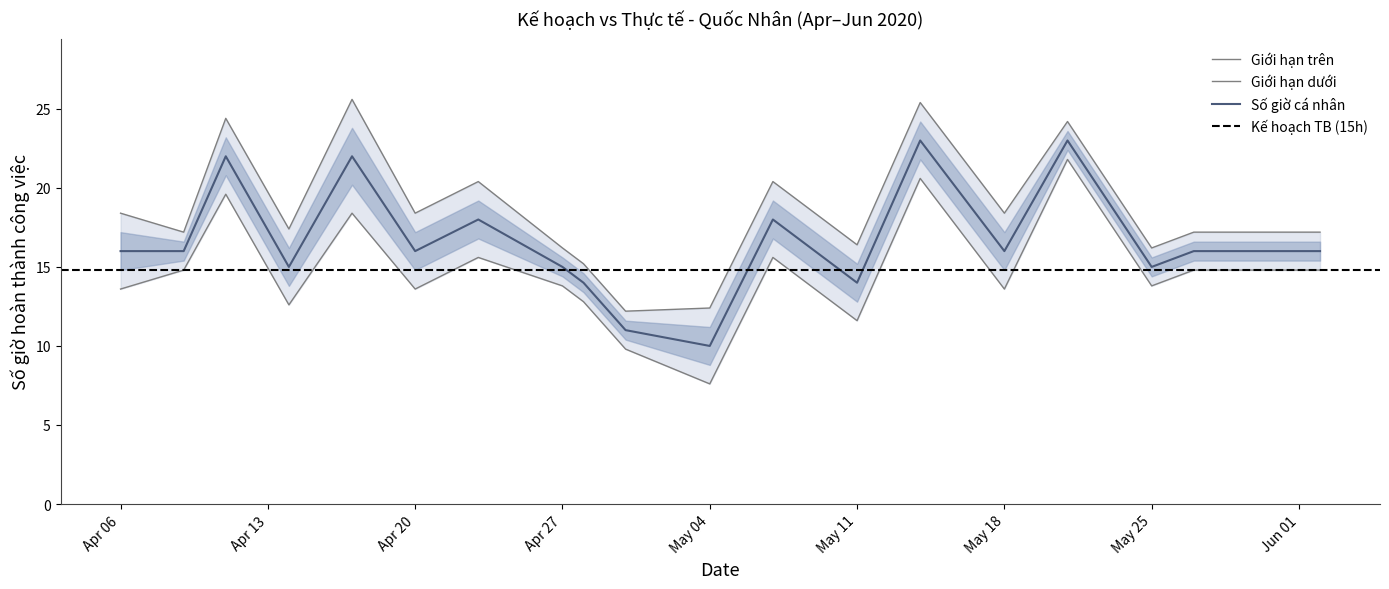

The Số giờ cá nhân series shows 14 at 2020-04-28. True or false?

True